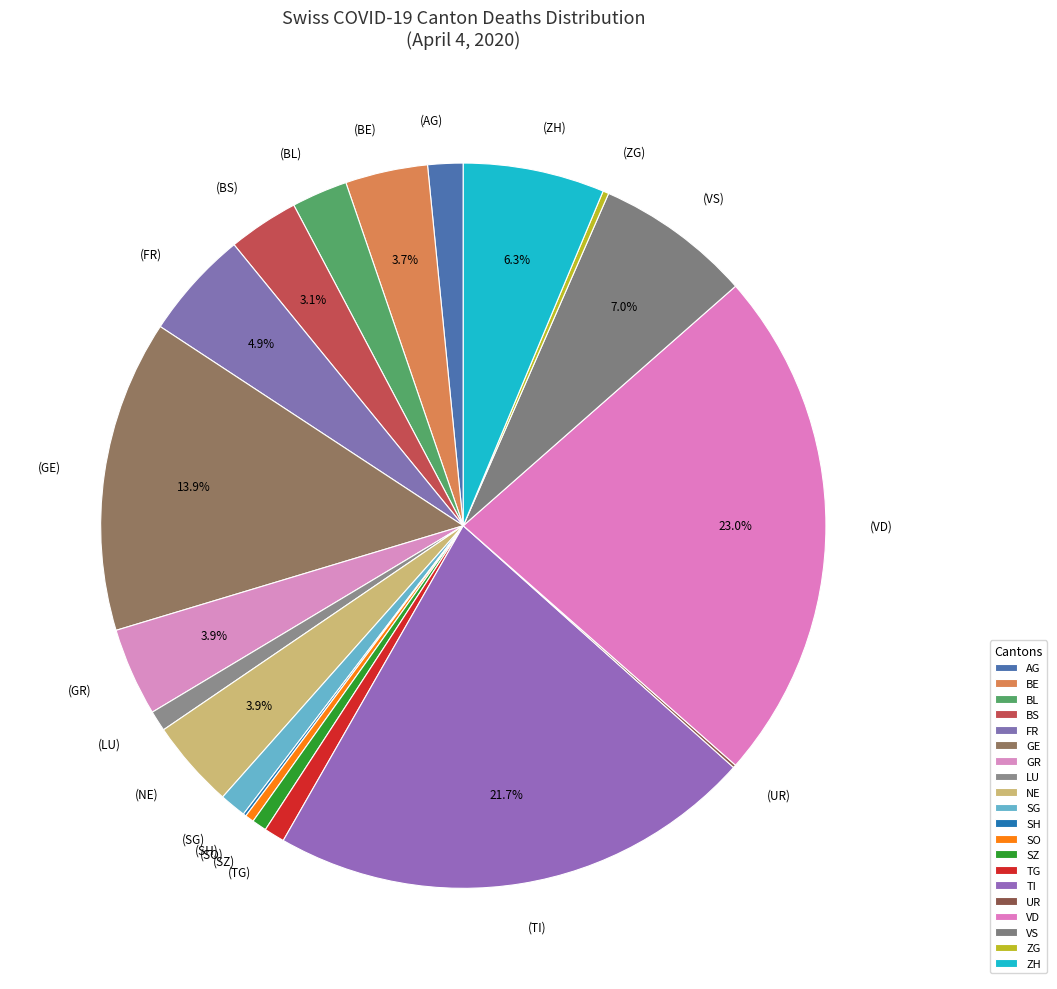

Approximately how many times larger is the value at (GR) compared to (BE)?

1.1